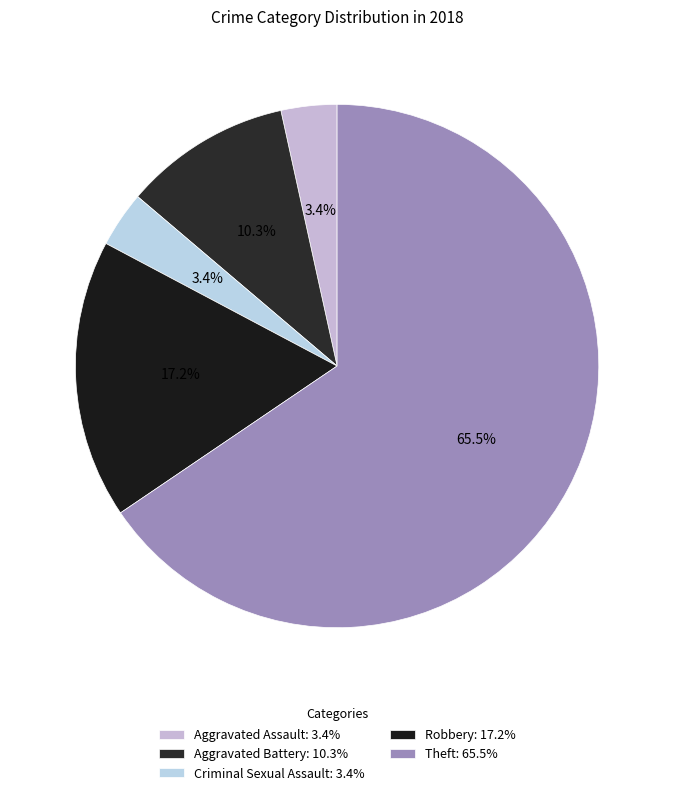

How many slices are in this pie chart?

5